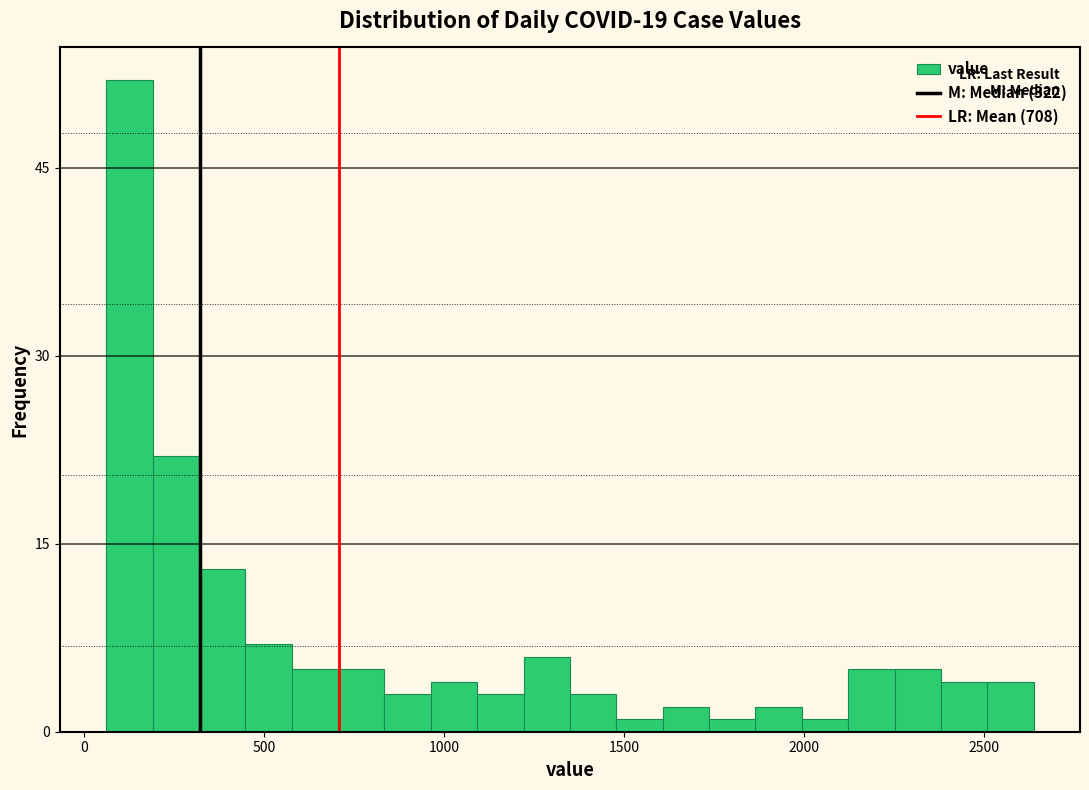

Read against the x-axis, roughly where is the centre of the tallest bar?

150